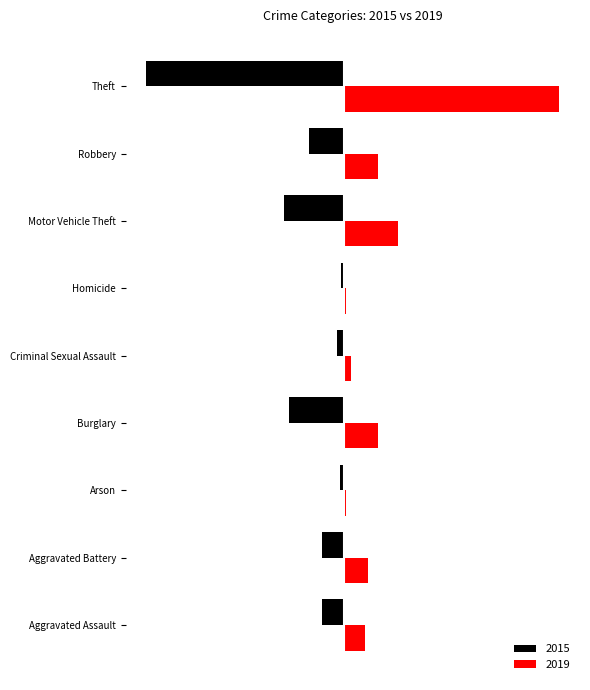

What are all the series names shown in the legend?

2015, 2019